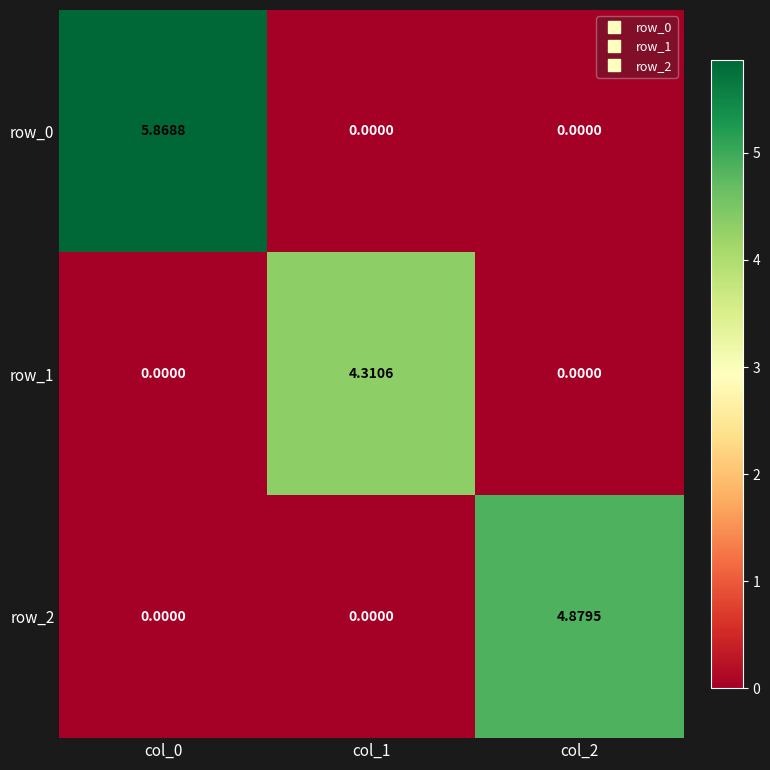

Is the value of row_2 at col_0 greater than the value of row_0 at col_0?

No